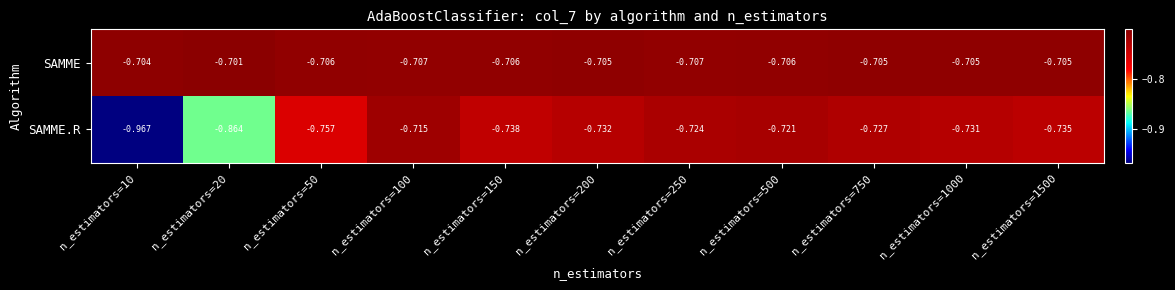

List the series in order of their peak value, highest first.

SAMME, SAMME.R